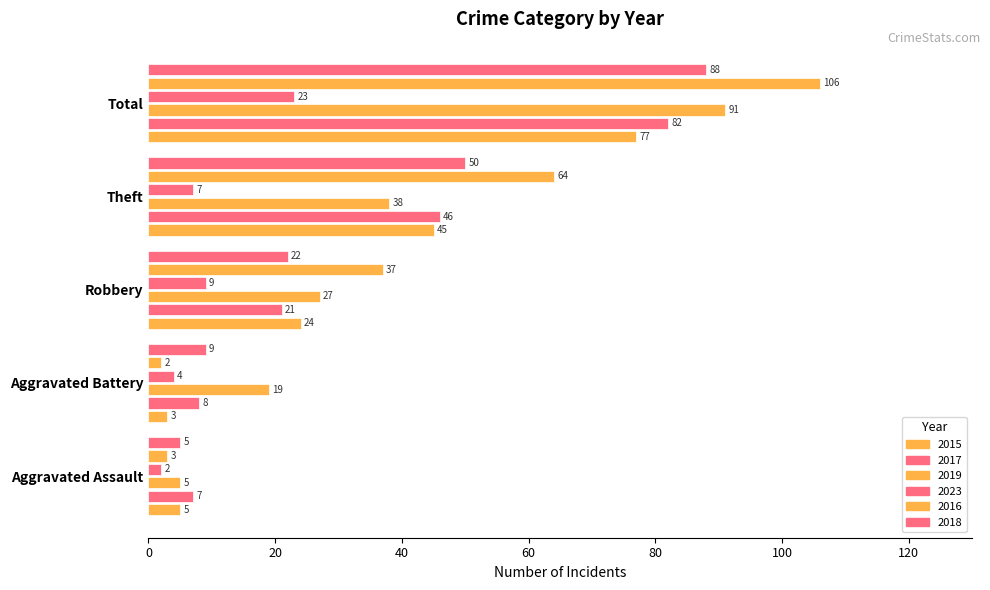

How many categories are shown in the chart?

5